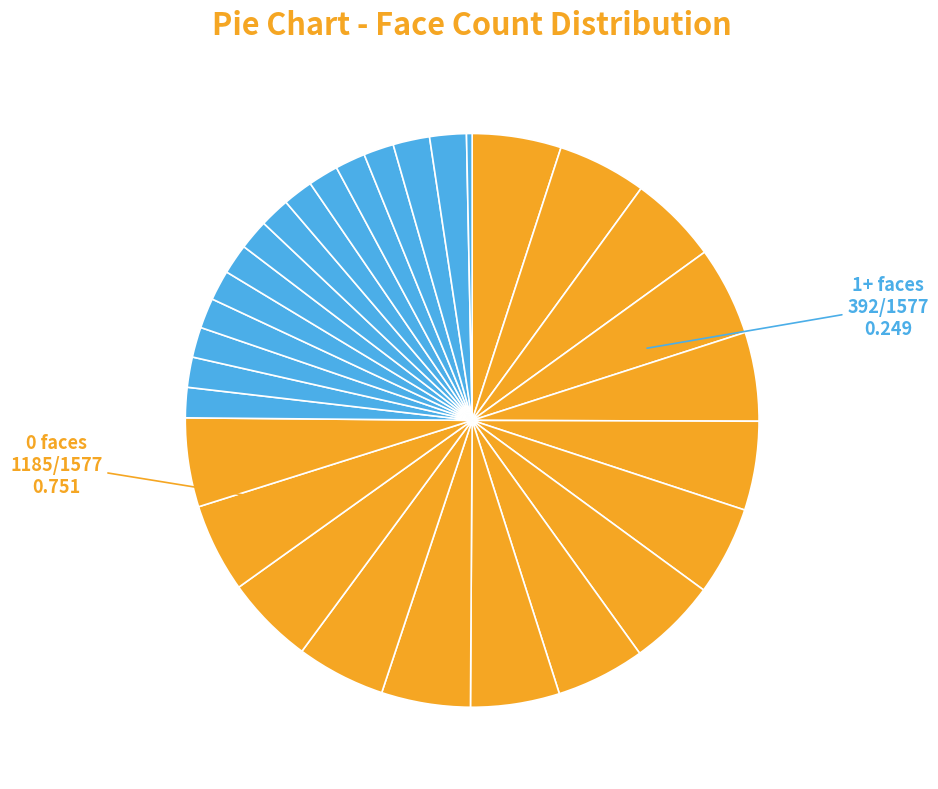

How many segments does this pie chart have?

30